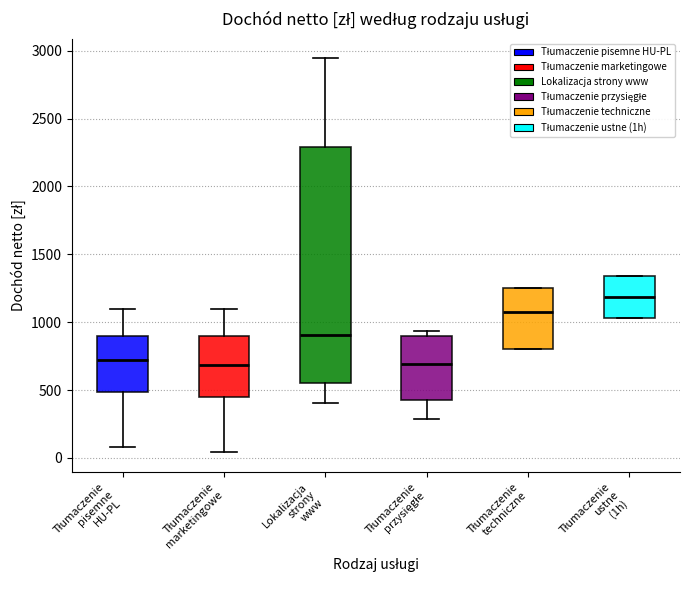

Where is the upper edge of the box for Tłumaczenie techniczne on the y-axis? The values are not printed on the chart, so give them approximately, as read against the axis.

1250